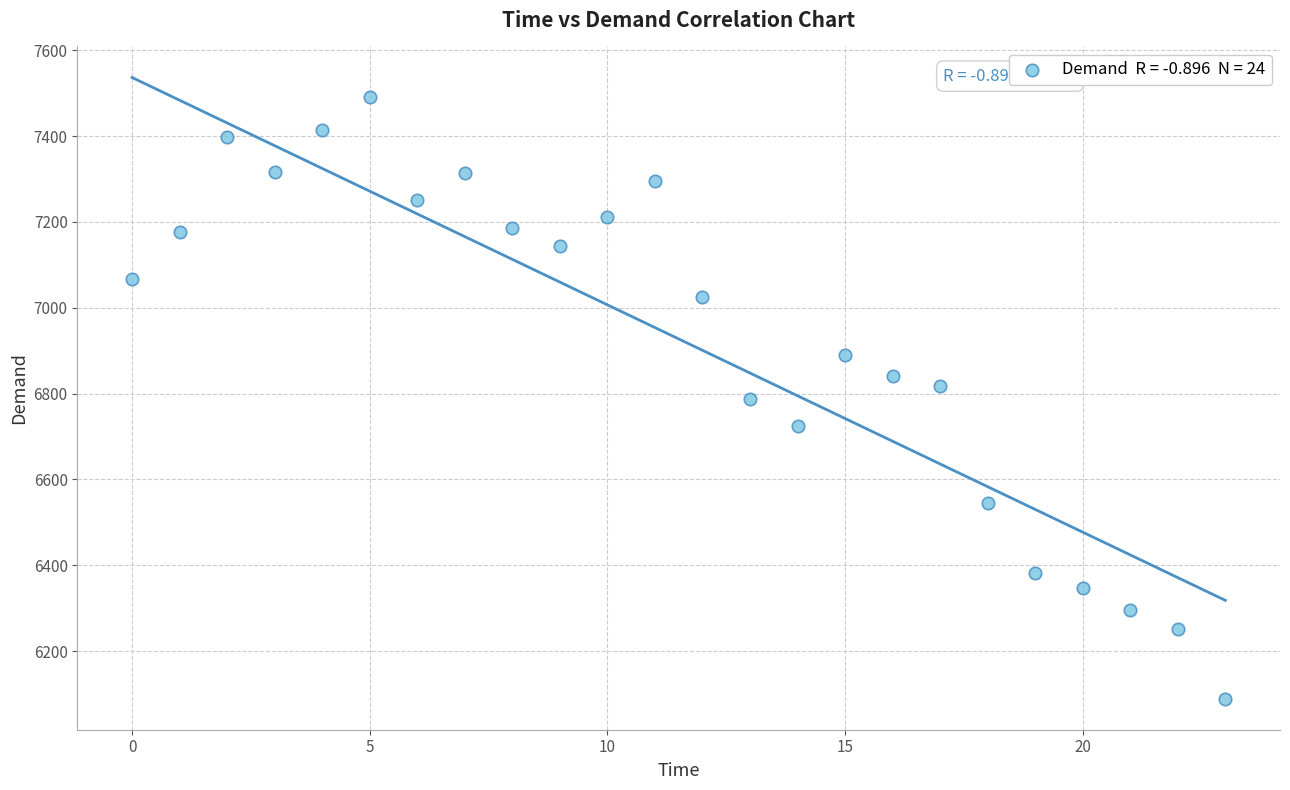

What is the range of Y values (max minus min)?

1402